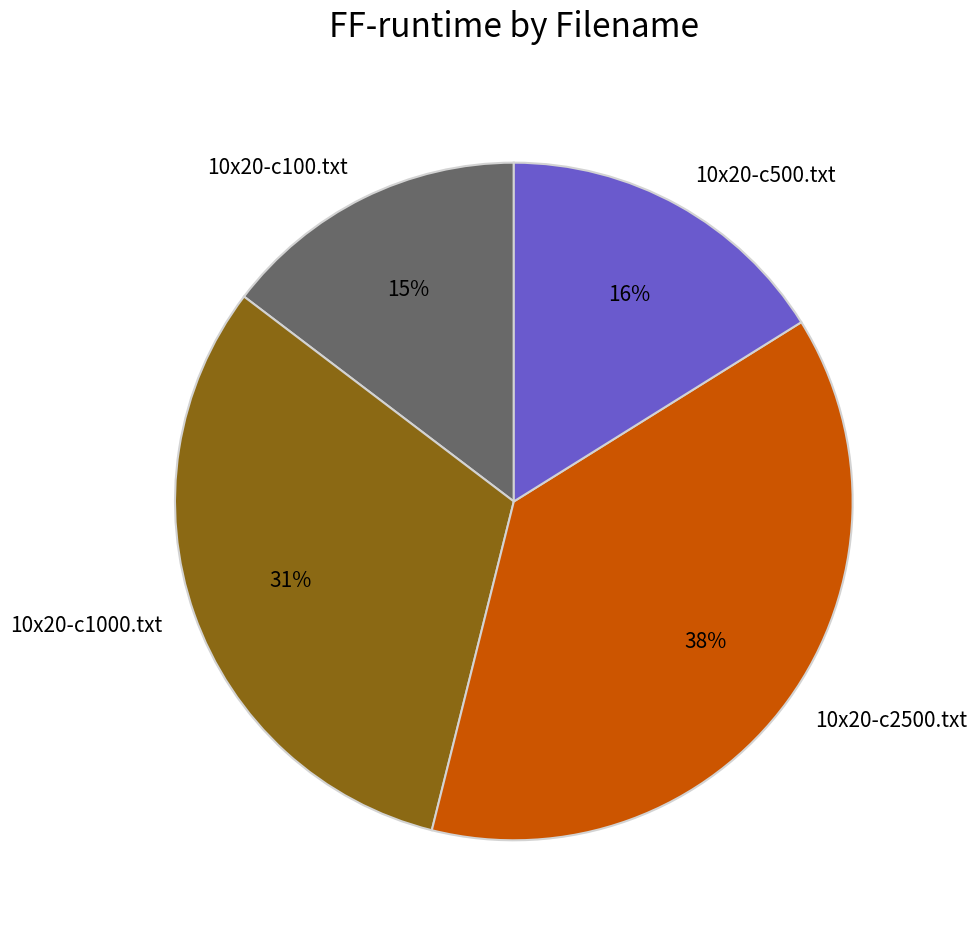

Which has a higher value, 10x20-c100.txt or 10x20-c2500.txt?

10x20-c2500.txt